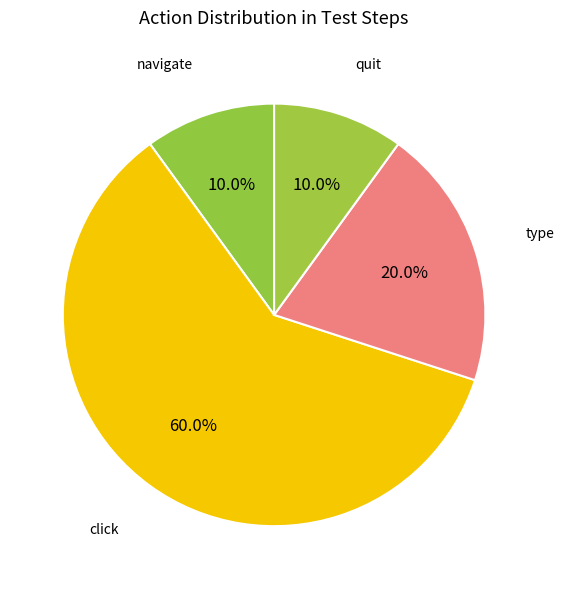

How many segments does this pie chart have?

4